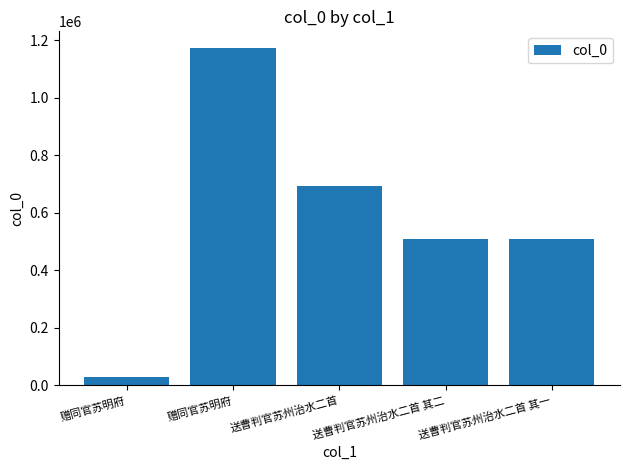

How many bars are there in total?

5